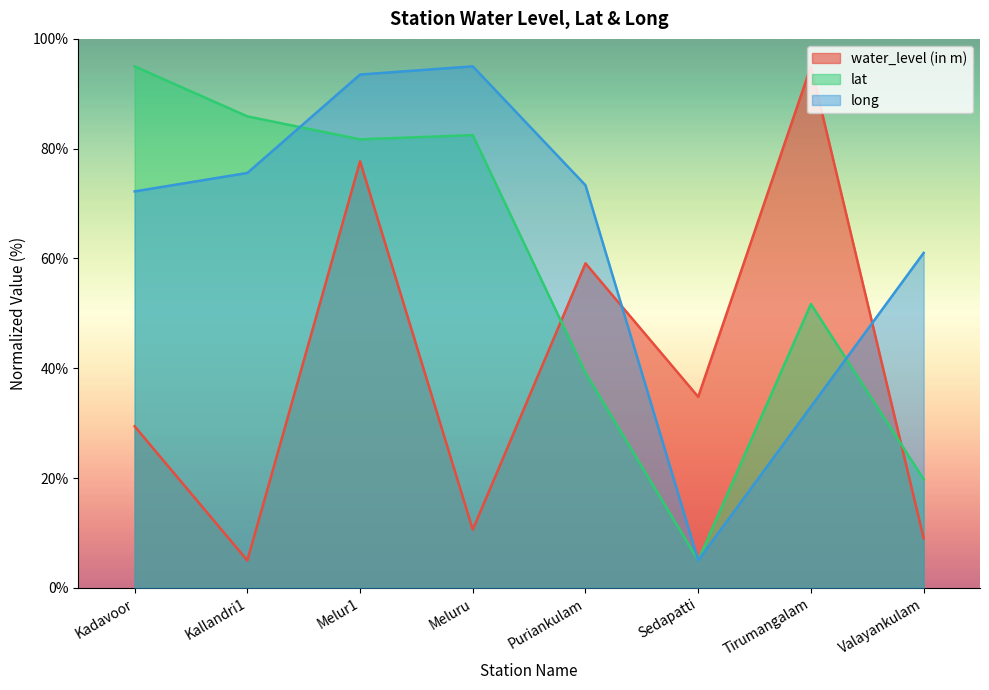

True or false: lat and water_level (in m) cross at least once.

True